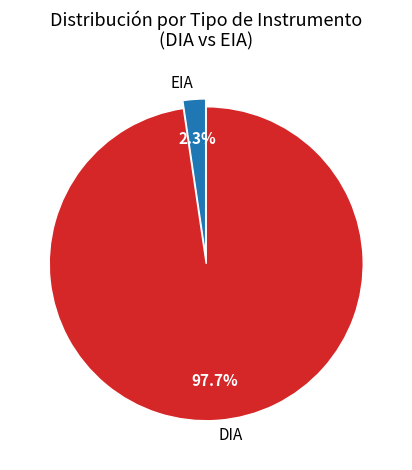

Combined, do DIA and EIA account for over 50%?

Yes